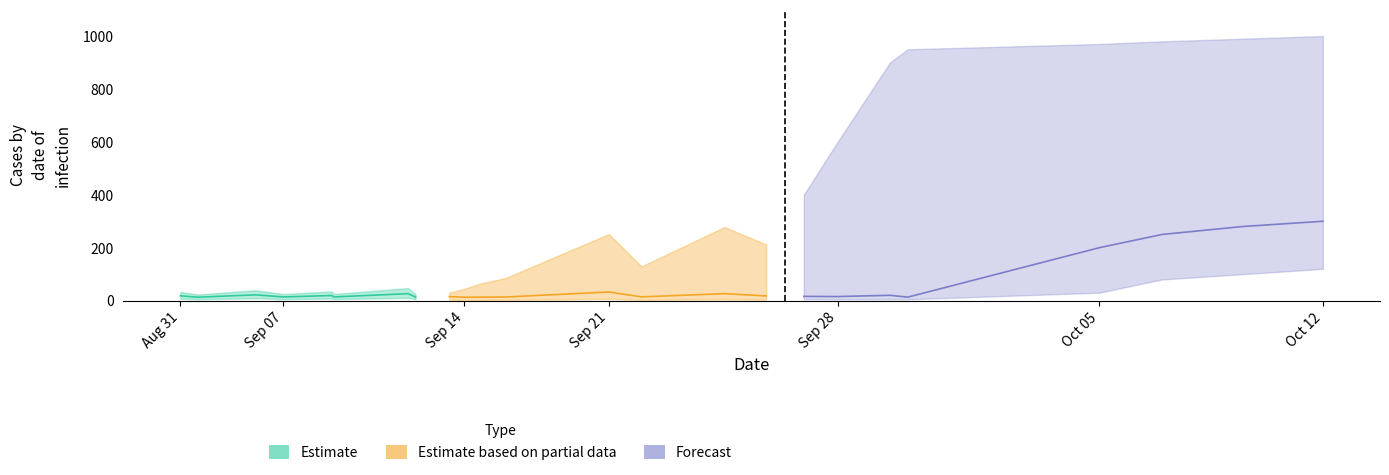

What is the difference between the maximum and second lowest values in the Estimate based on partial data series?

19.6